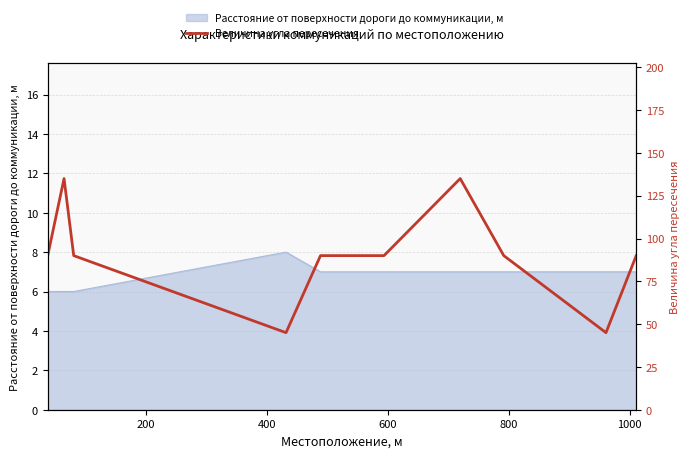

What is the difference between the maximum and minimum values?

90